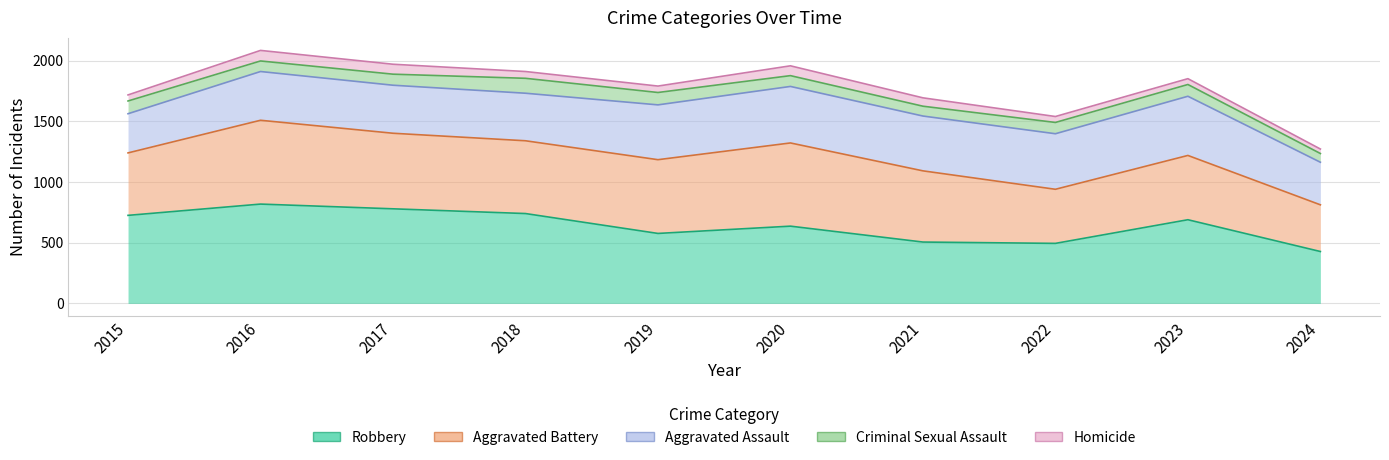

What is the difference between the Homicide values at 2024 and 2015?

446